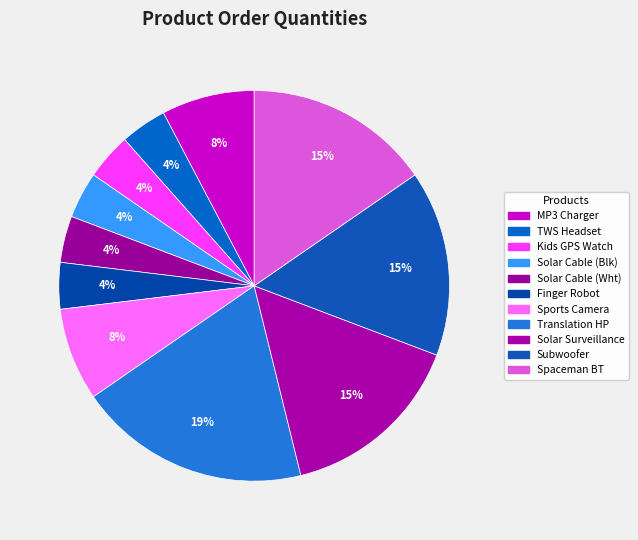

Count the number of slices in the pie.

11